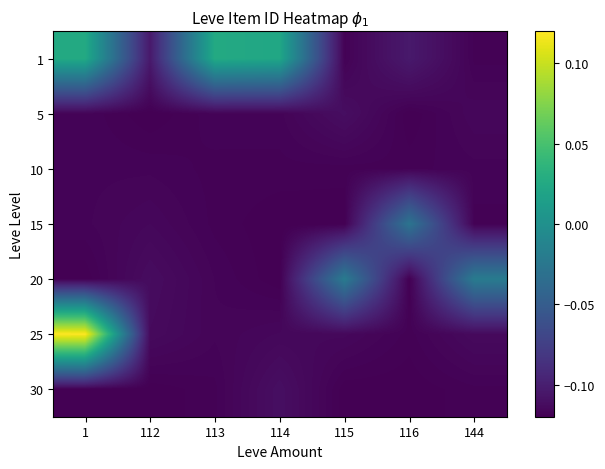

What is the greatest value displayed?

0.1